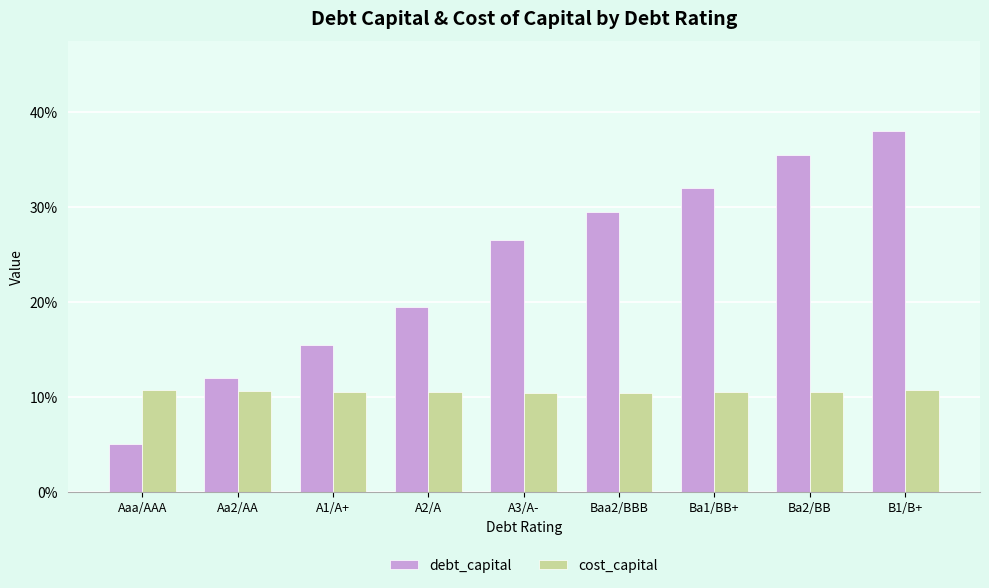

The value of debt_capital at A2/A is 0.3. True or false?

False